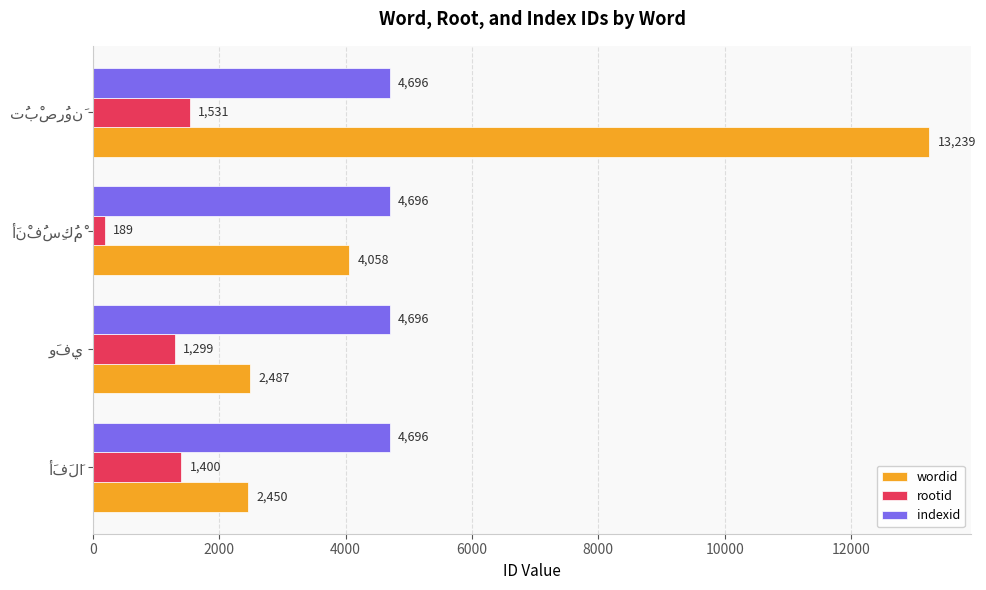

Which series has the largest range (max minus min)?

wordid